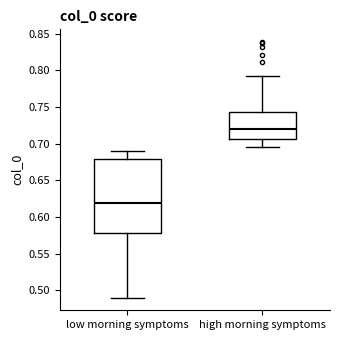

Reading left to right, read every box against the y-axis: the position of its median line, the range the box covers, and the ends of its whiskers. The values are not printed on the chart, so give them approximately, as read against the axis.

low morning symptoms: median 0.620, box 0.580 to 0.680, whiskers 0.490 to 0.690
high morning symptoms: median 0.720, box 0.705 to 0.745, whiskers 0.695 to 0.795